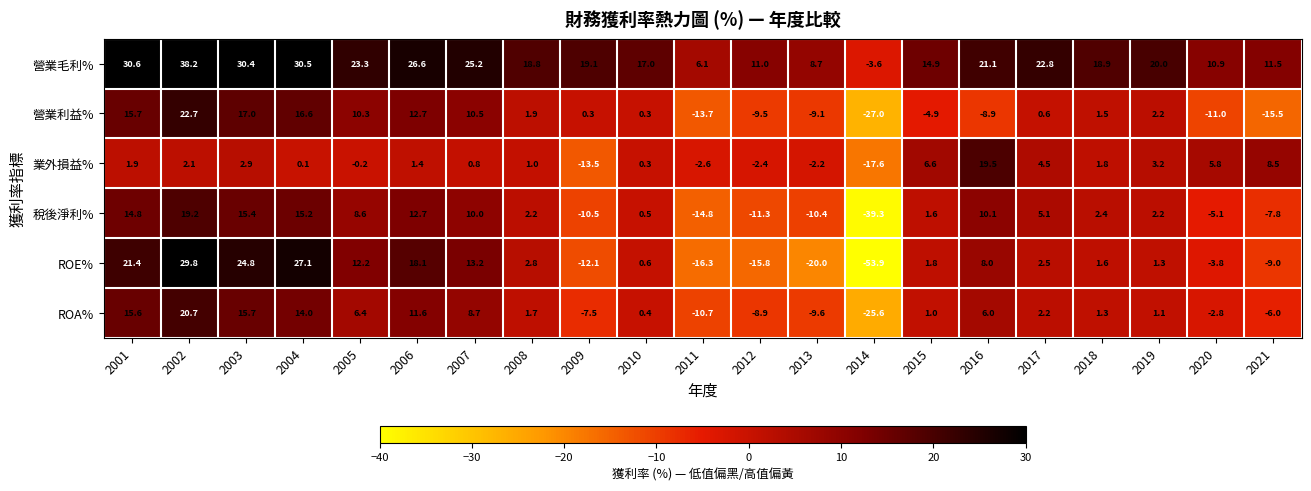

Which series has the widest spread of values?

ROE%